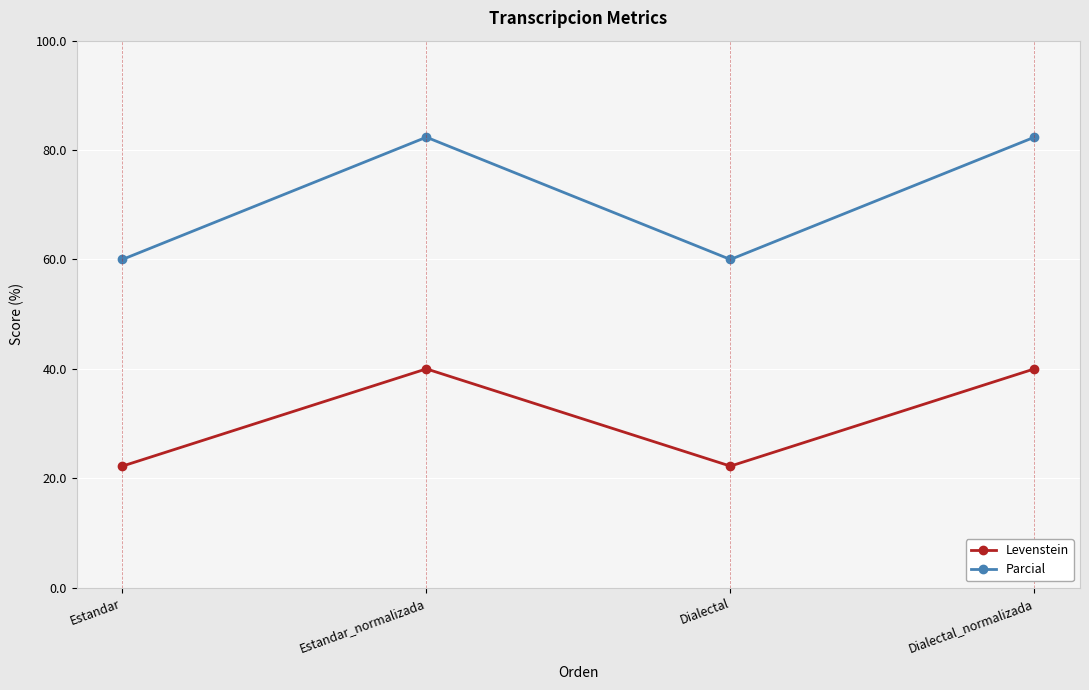

Which series has the largest total across all categories?

Parcial